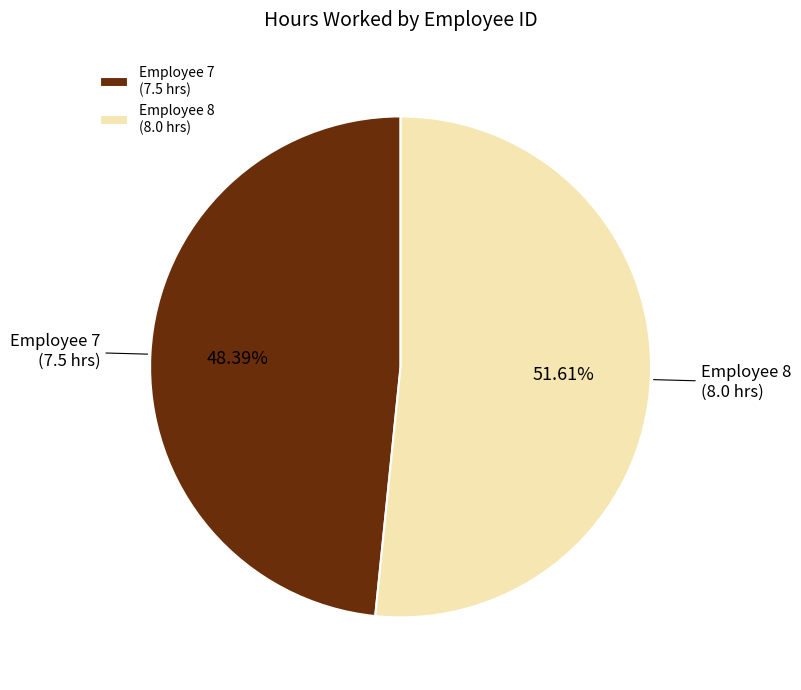

Do Employee 8 (8.0 hrs) and Employee 7 (7.5 hrs) together represent more than half of the pie?

Yes